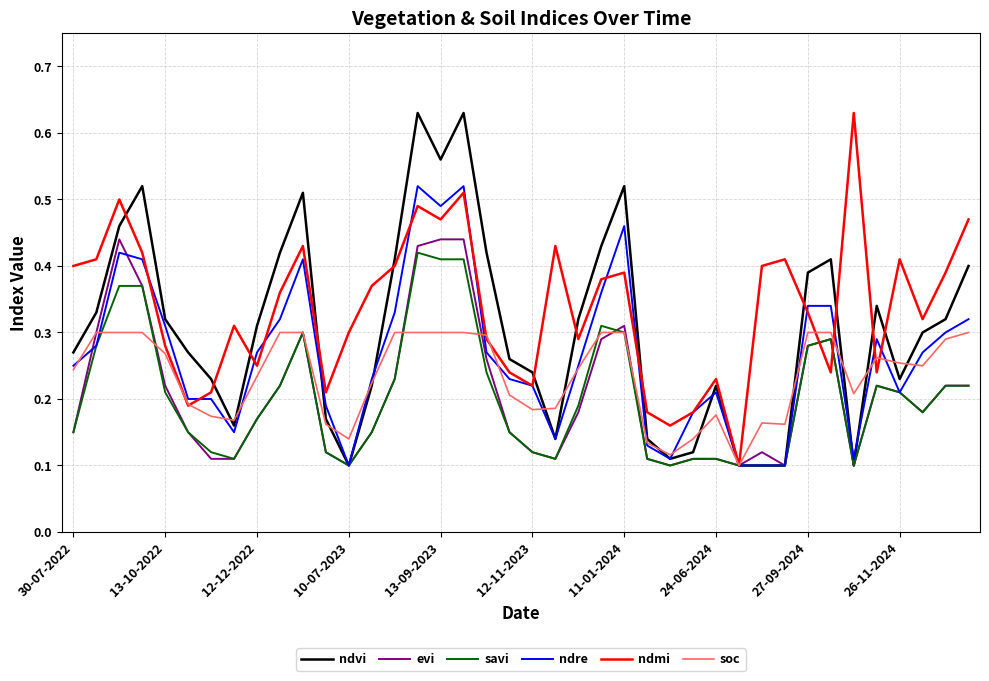

Which series has the largest total across all categories?

ndmi